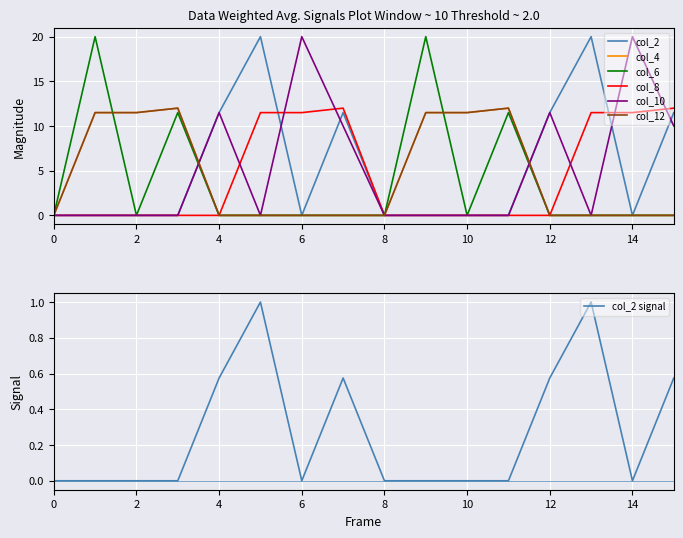

At which category is the sum across all series the highest?

1